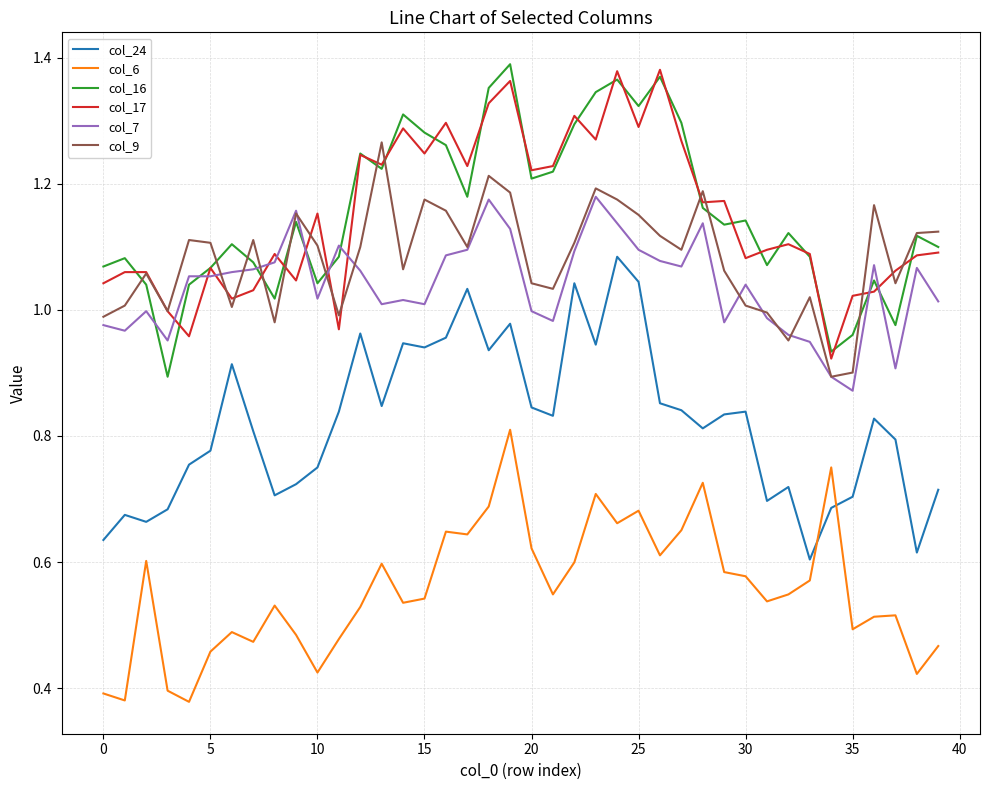

True or false: col_7 and col_17 cross at least once.

True